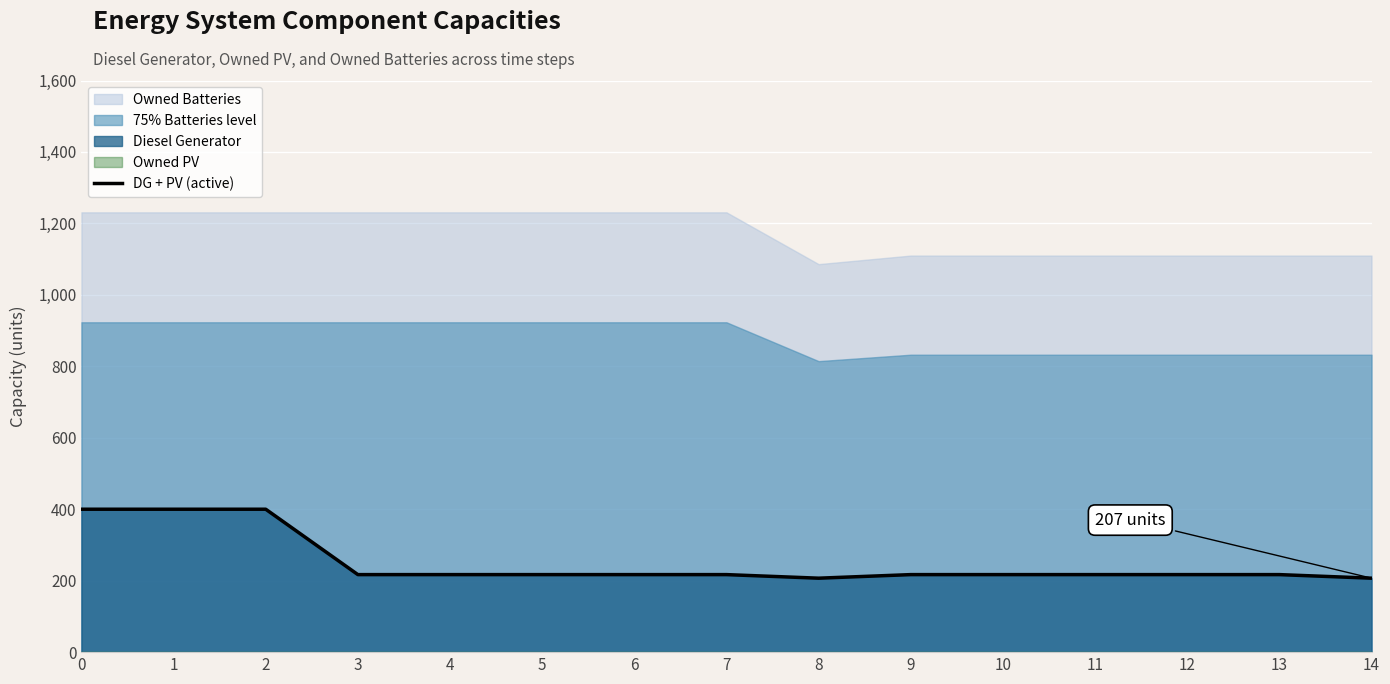

What is the minimum value for DG + PV (active)?

207